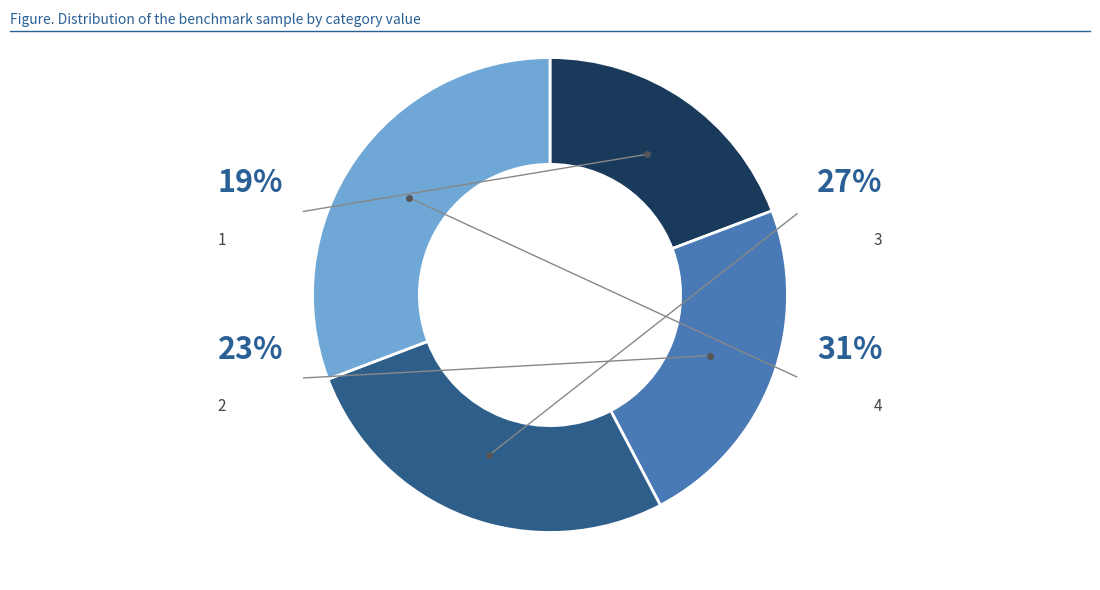

How many segments does this pie chart have?

4